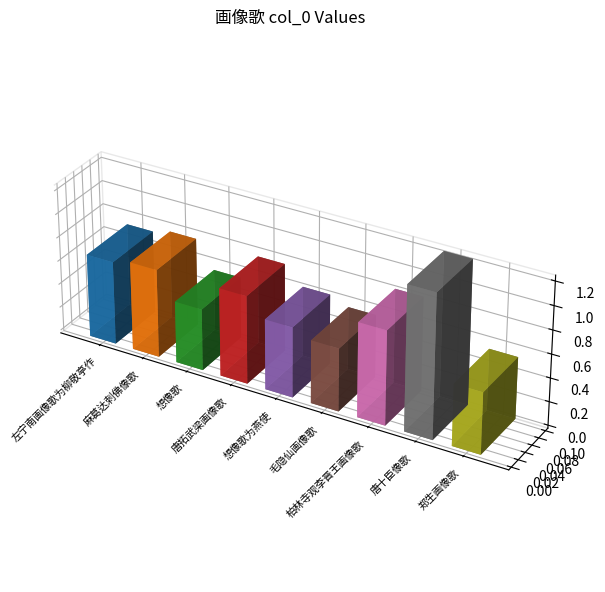

At which category does the chart reach its peak across all series?

唐十臣像歌